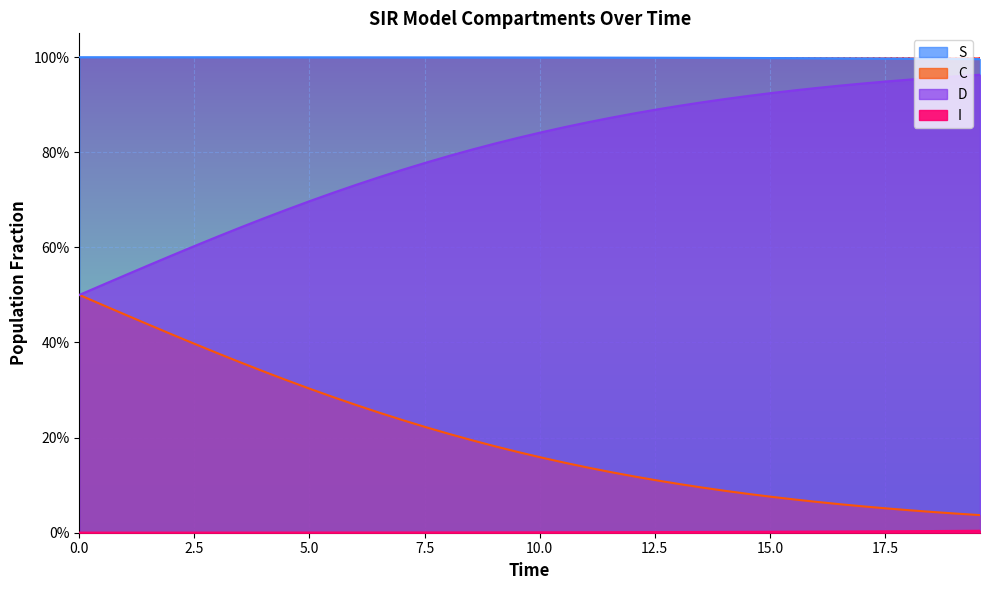

What is the difference between the maximum and minimum values in the D series?

0.5